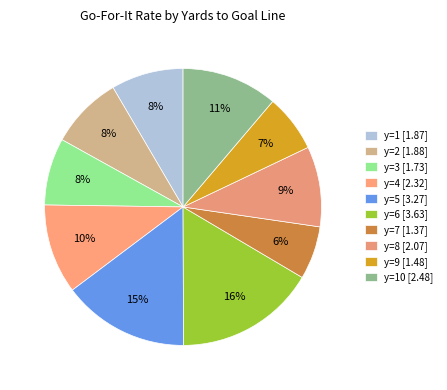

Count the number of slices in the pie.

10